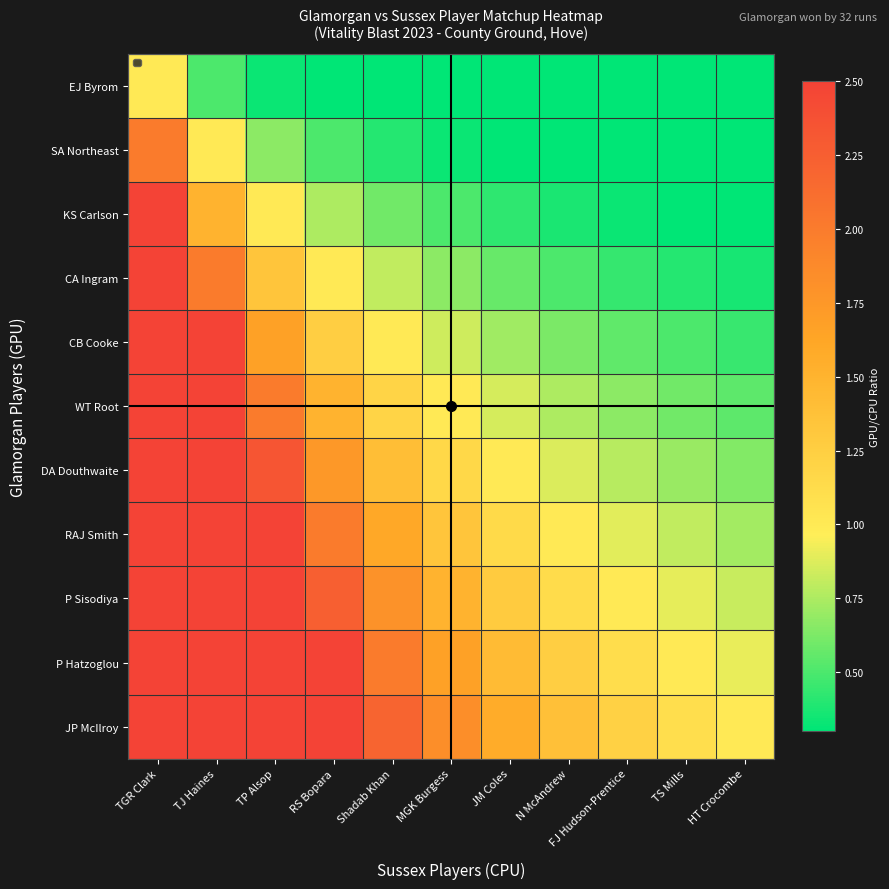

Which category has the highest value across all series?

TGR Clark